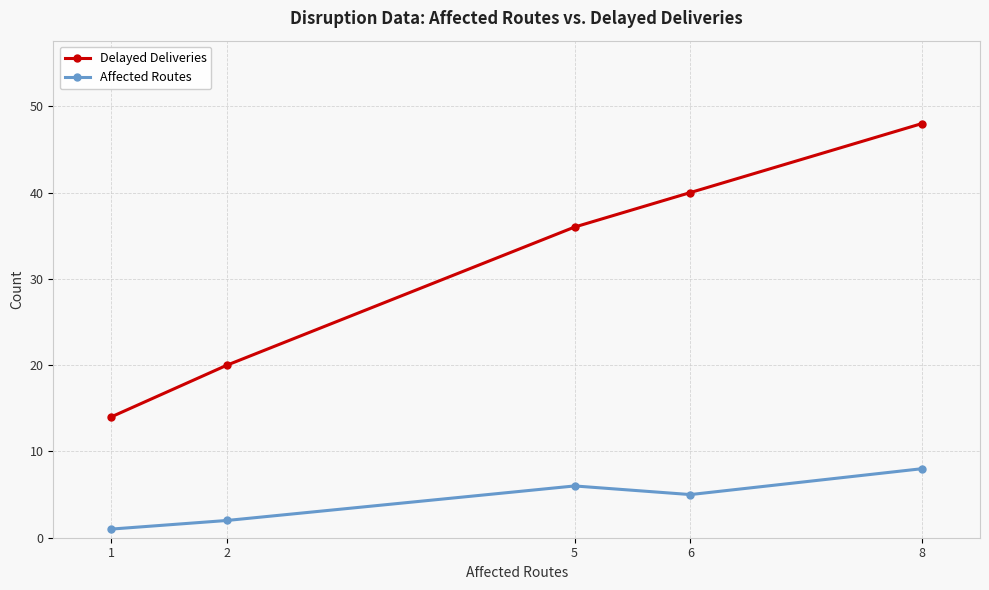

What value does the Affected Routes series have at 2?

2